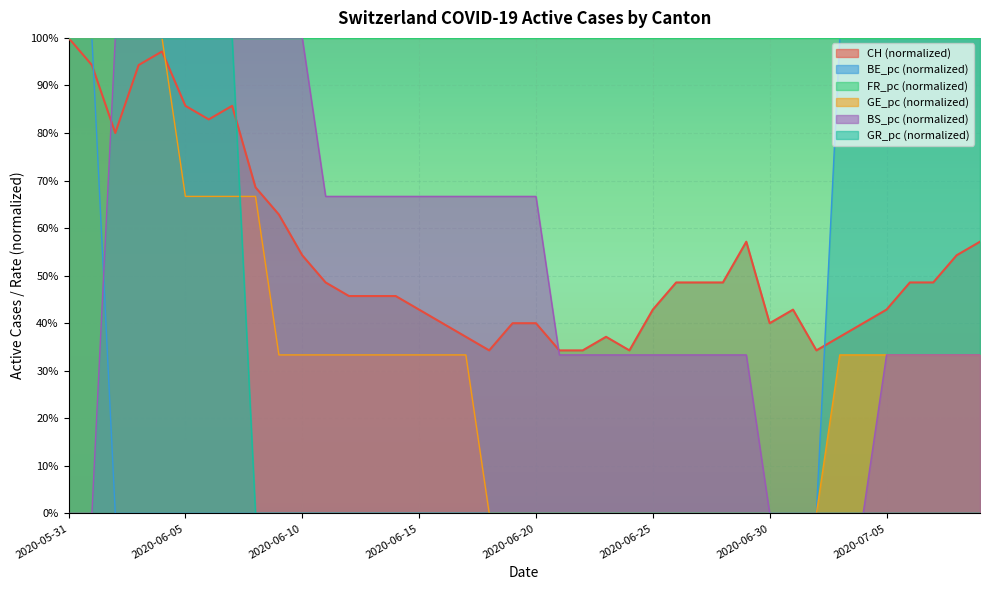

How many intersections are there between BE_pc and CH?

2